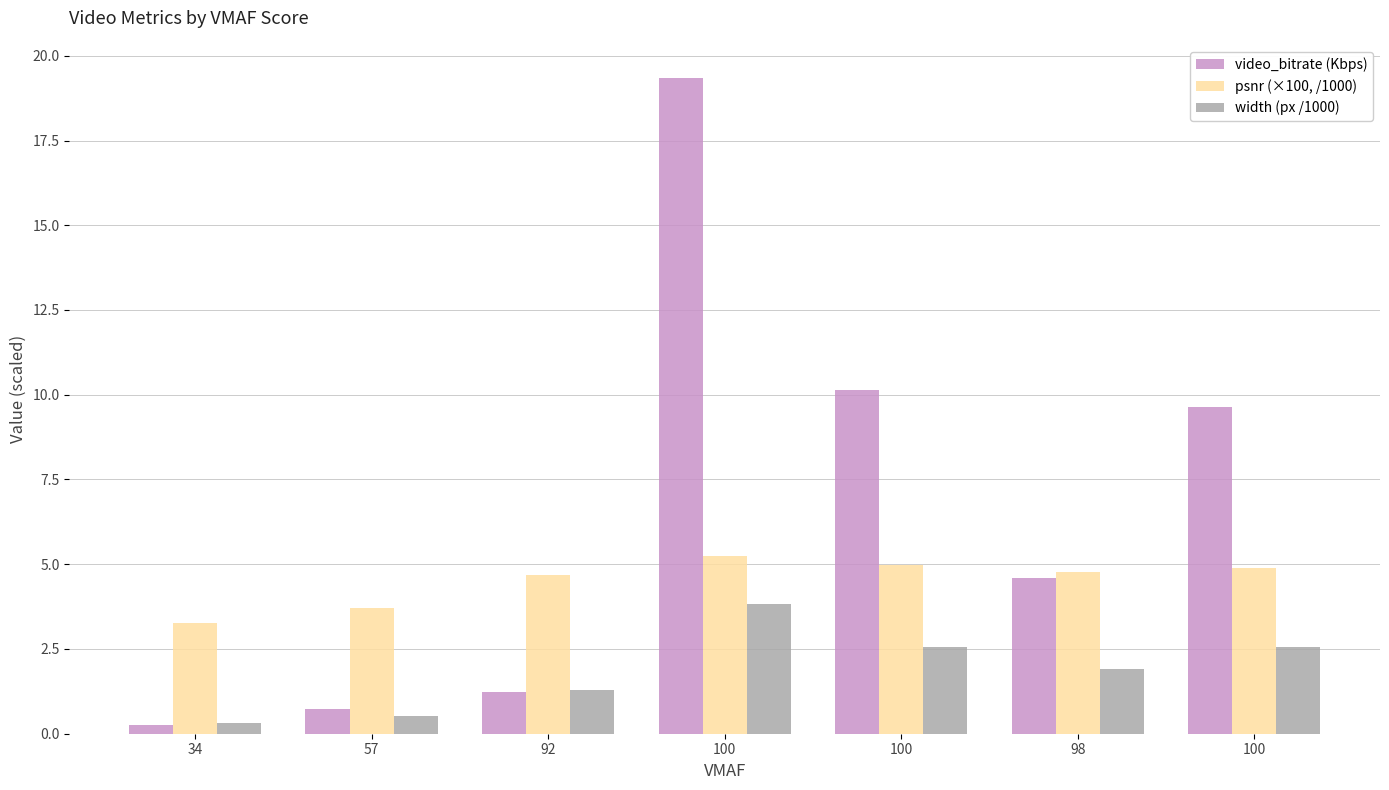

Reading left to right, what are all the values shown in this chart?

video_bitrate (Kbps): 34=0.2	57=0.7	92=1.2	100=19.4	100=10.1	98=4.6	100=9.6
psnr (×100, /1000): 34=3.3	57=3.7	92=4.7	100=5.2	100=5.0	98=4.8	100=4.9
width (px /1000): 34=0.3	57=0.5	92=1.3	100=3.8	100=2.6	98=1.9	100=2.6